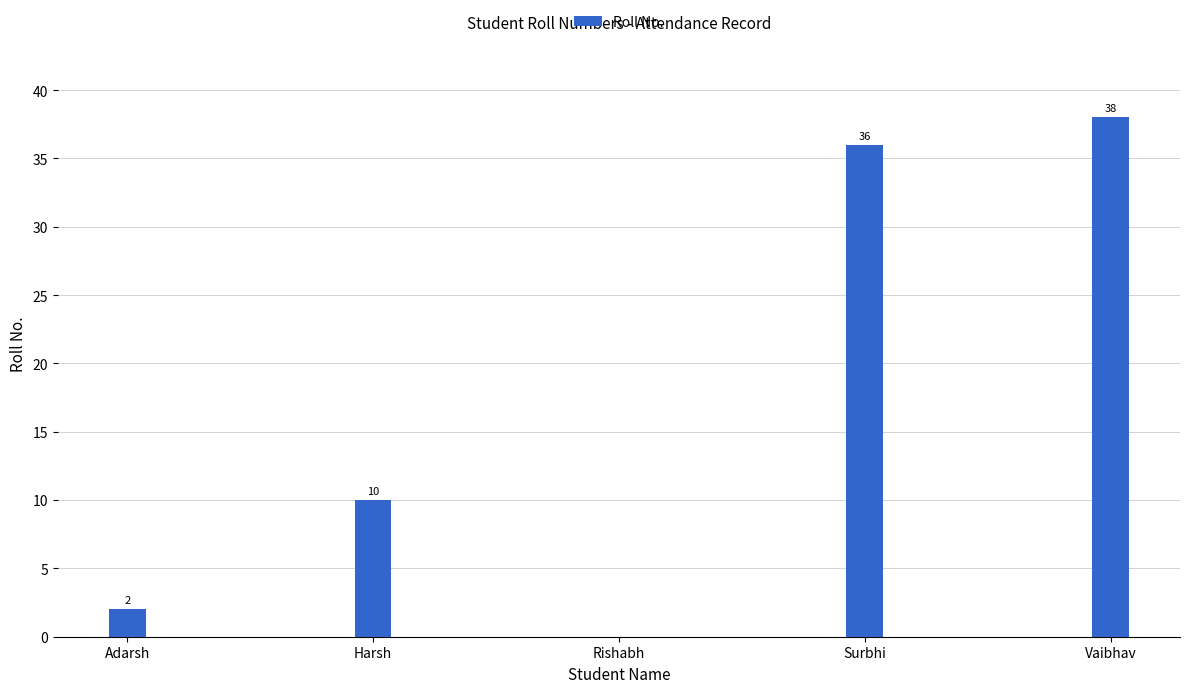

Between Harsh and Vaibhav, which is larger?

Vaibhav